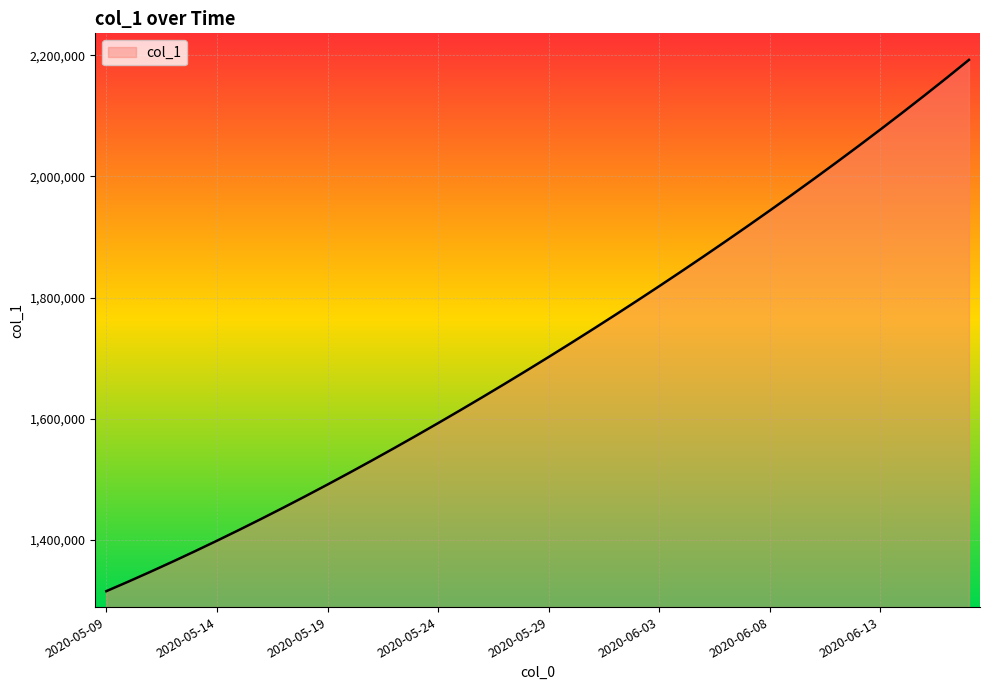

What is the minimum value shown in the chart?

1315099.0